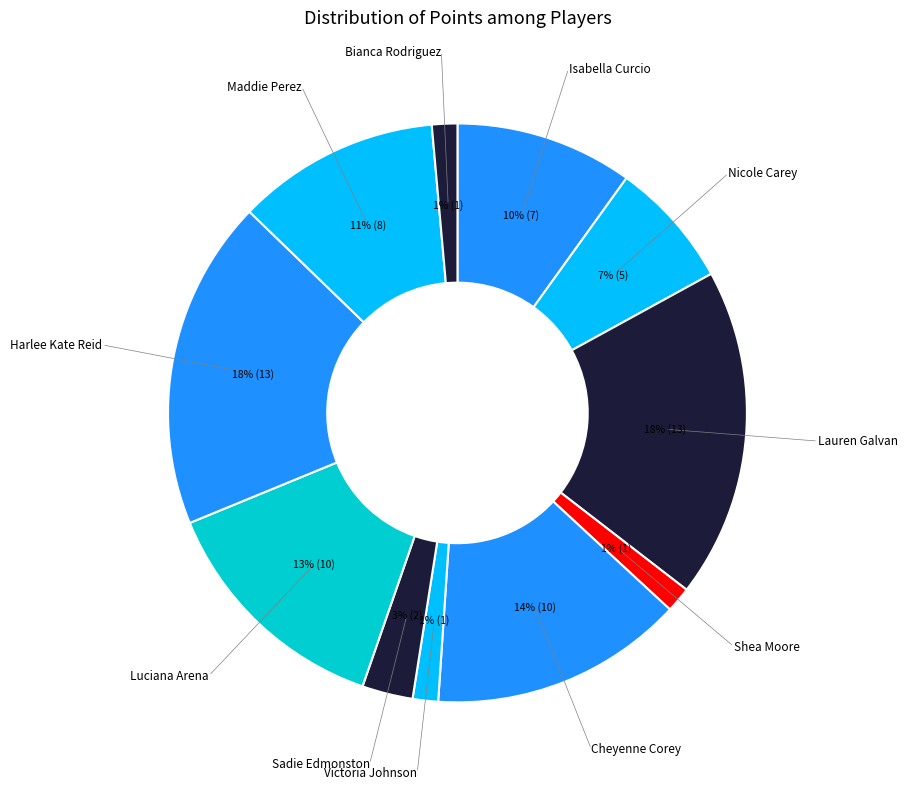

Count the number of slices in the pie.

11